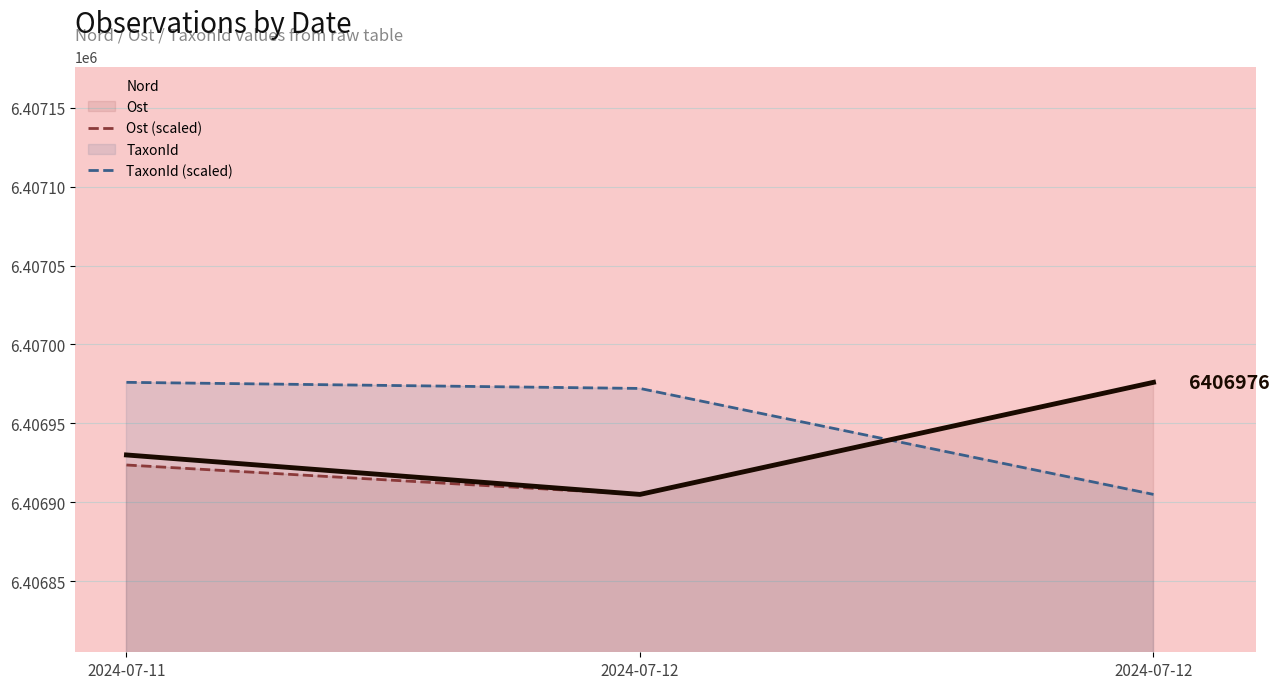

Where is TaxonId (scaled) nearest to the value 6406940?

2024-07-12